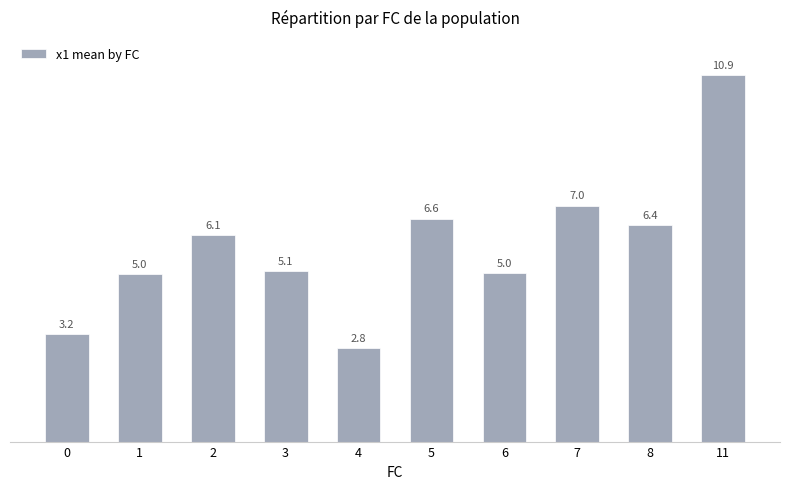

What is the difference between the second highest and second lowest values?

3.8